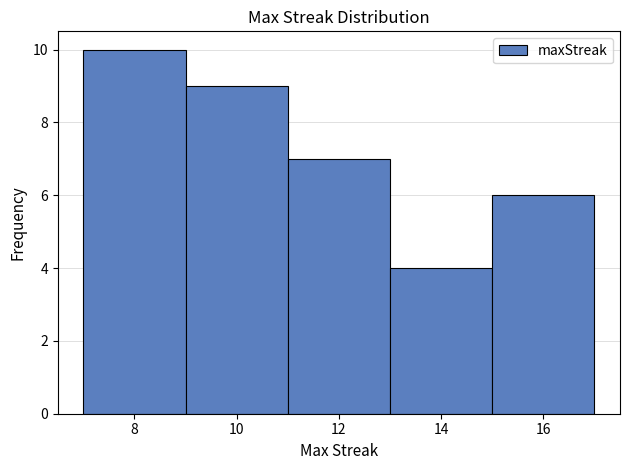

How tall is the bar that spans 9 to 11 on the x-axis? The values are not printed on the chart, so give them approximately, as read against the axis.

9